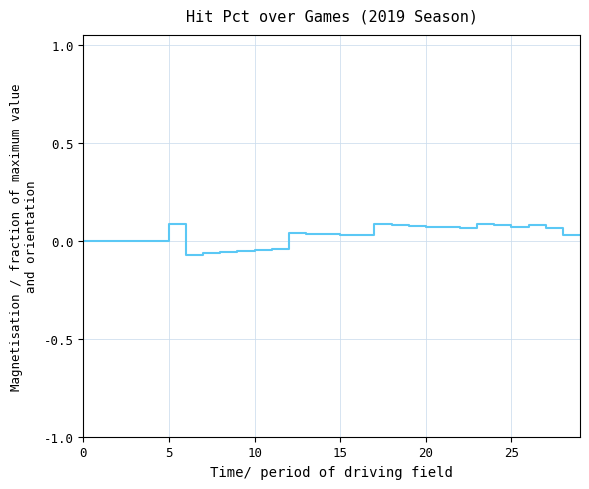

How many lines are shown in the chart?

1